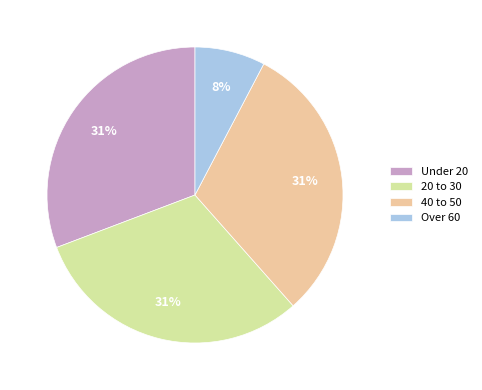

Does Under 20 account for over 50% of the chart?

No